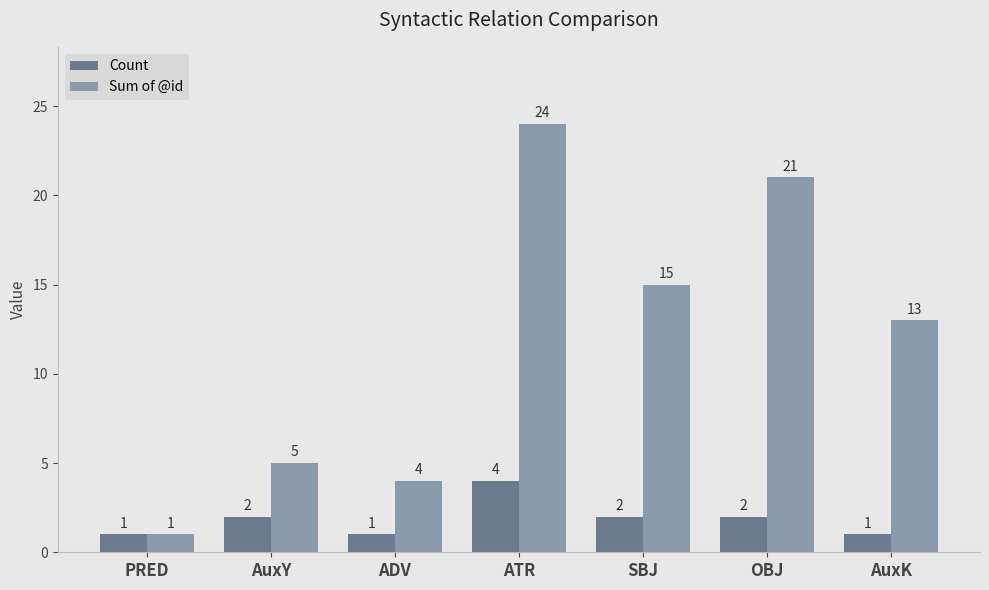

What position from the left is OBJ?

6